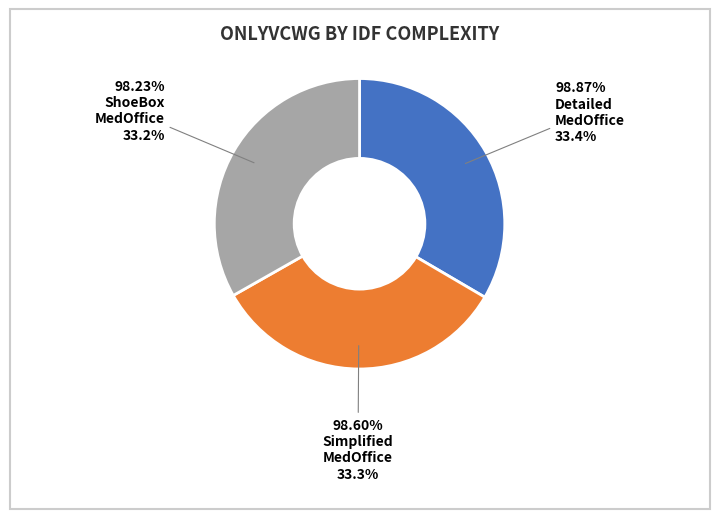

What percentage is NOT represented by IDFComplexity_ShoeBox_MedOffice.csv?

66.8%